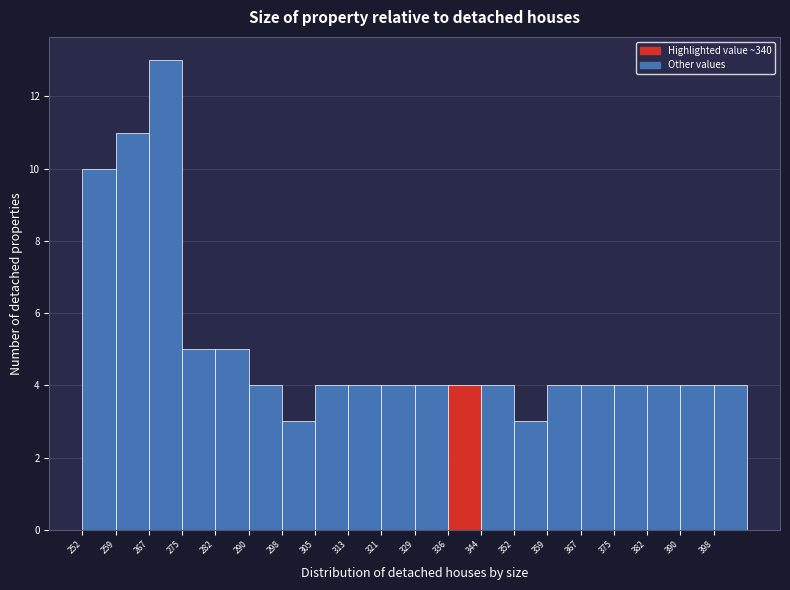

How tall is the bar that spans 305.9 to 313.6 on the x-axis? Neither the bar edges nor the heights are printed on the chart, so give them approximately, as read against the axes.

4